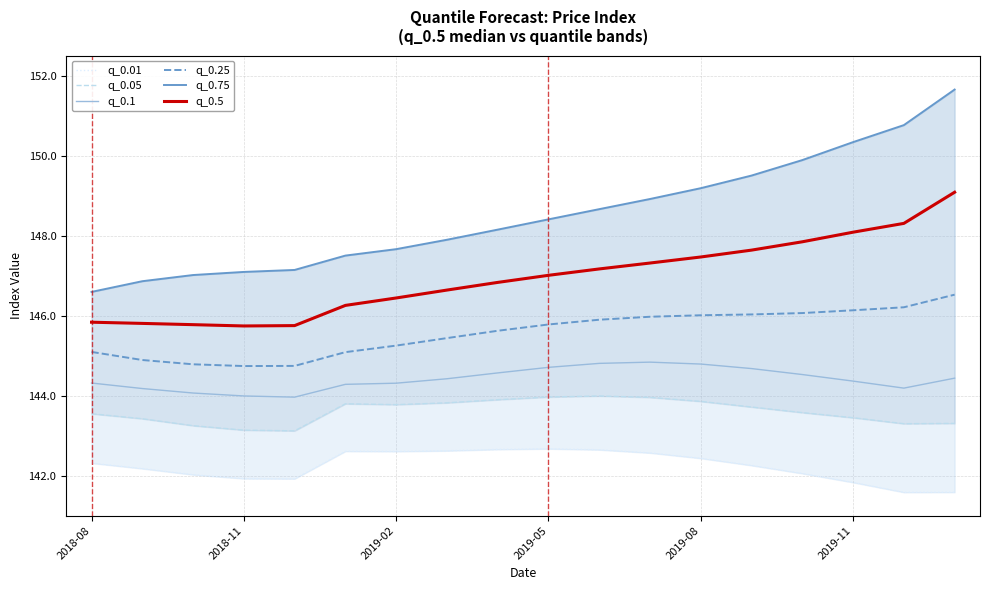

What are all the series names shown in the legend?

q_0.01, q_0.05, q_0.1, q_0.25, q_0.75, q_0.5